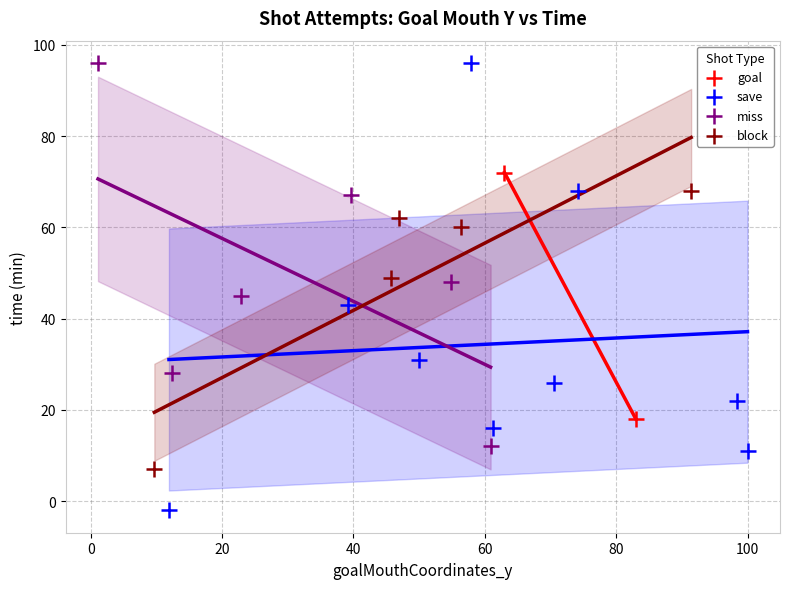

What are all the series names shown in the legend?

goal, save, miss, block